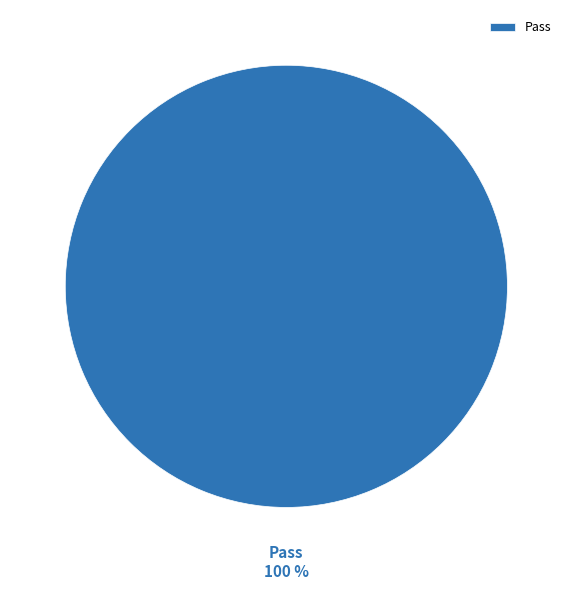

Which slice is the largest?

Pass